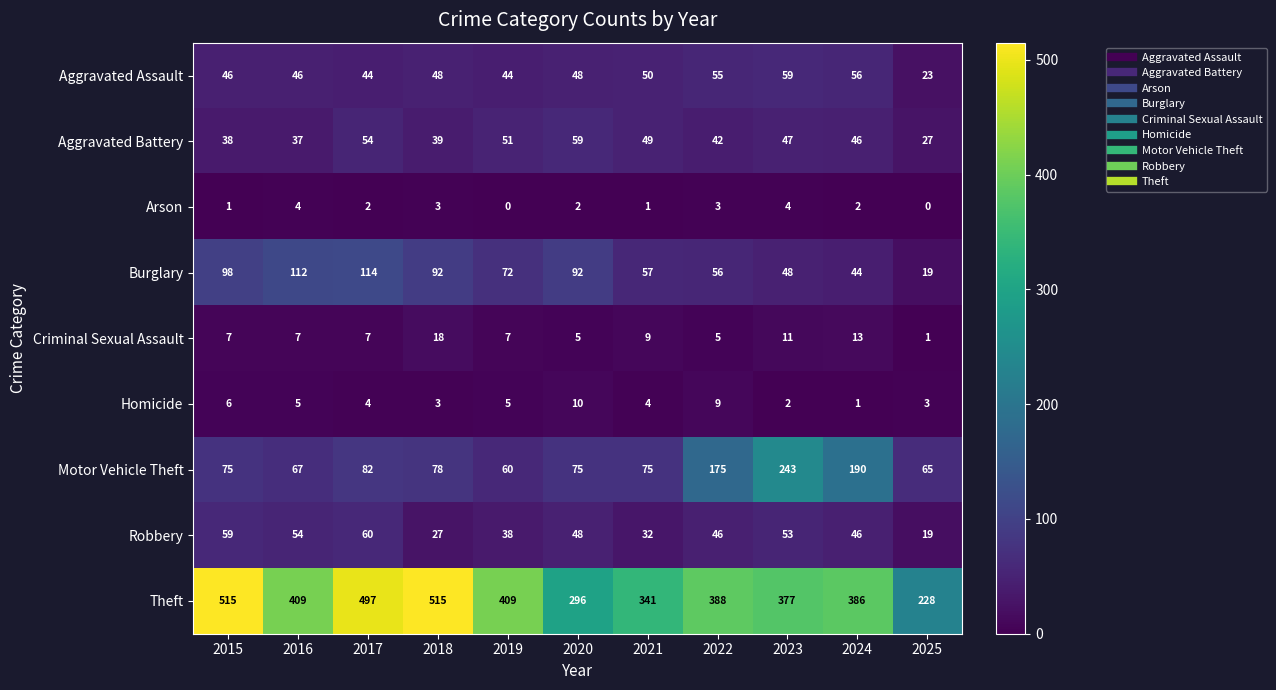

What is the approximate value of Burglary at 2019, to the nearest 5?

70